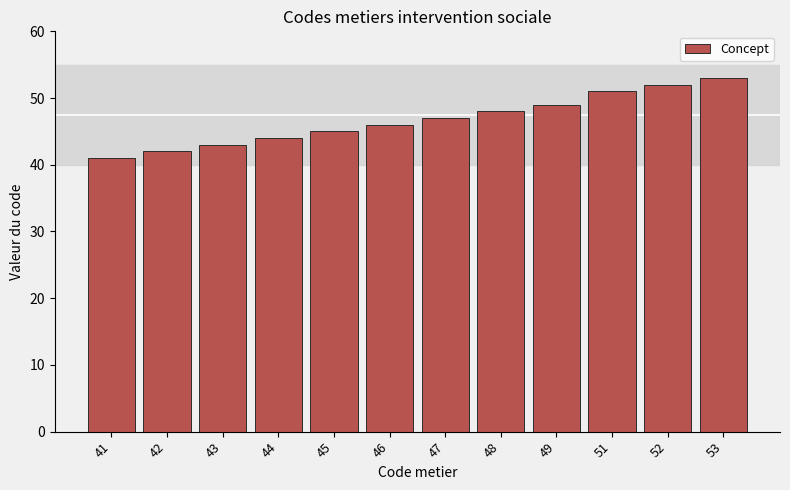

Between 53 and 51, which is larger?

53